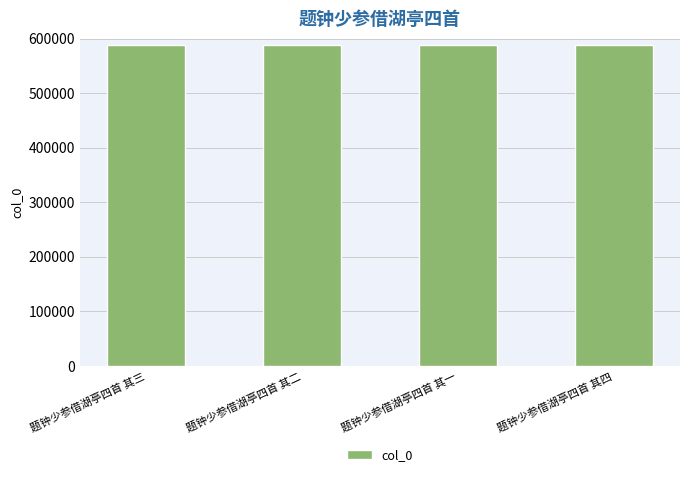

What is the sum of all values?

2350432